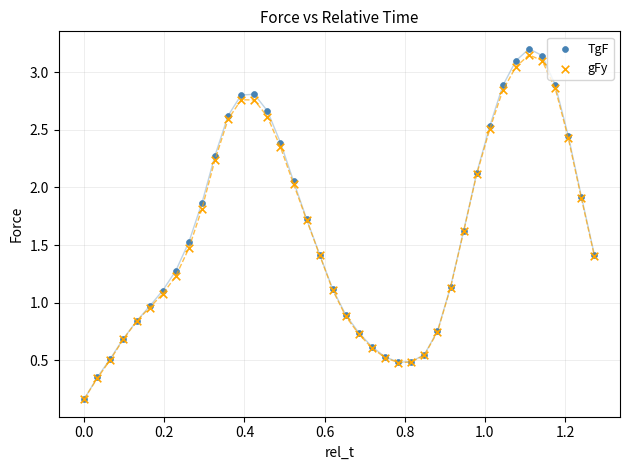

Which series has the widest spread of Y values?

TgF